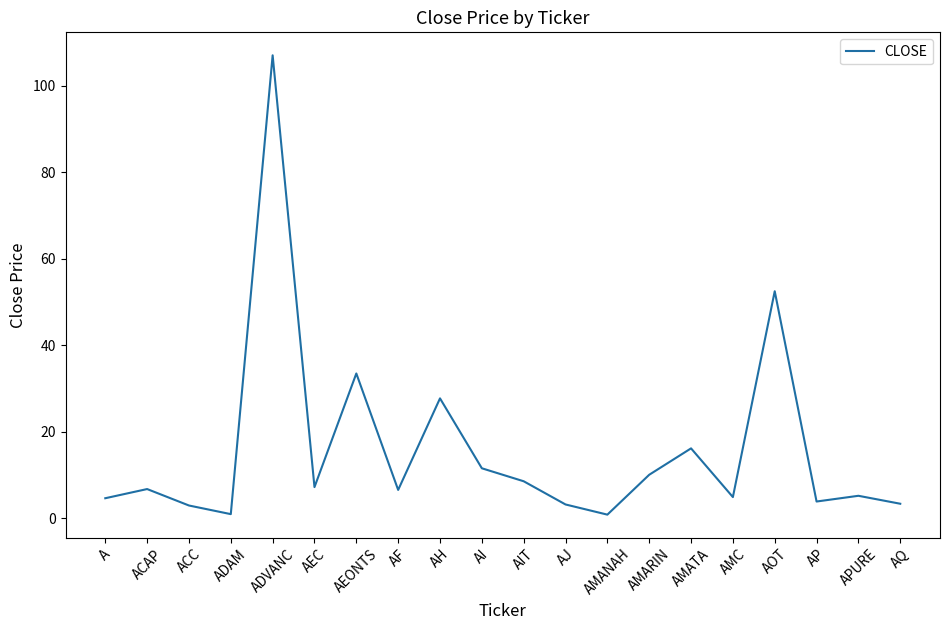

What is the smallest value displayed?

0.9